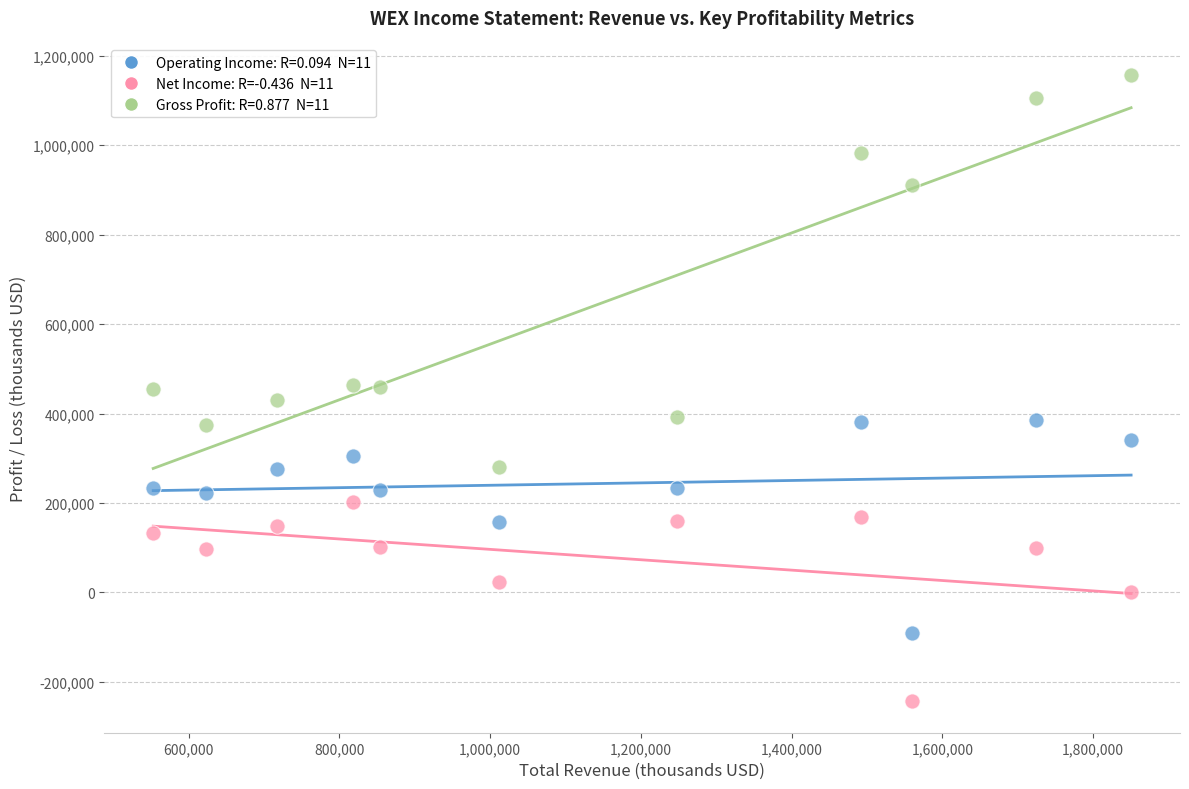

Across all data points, what is the range of Y values (max minus min)?

1401200